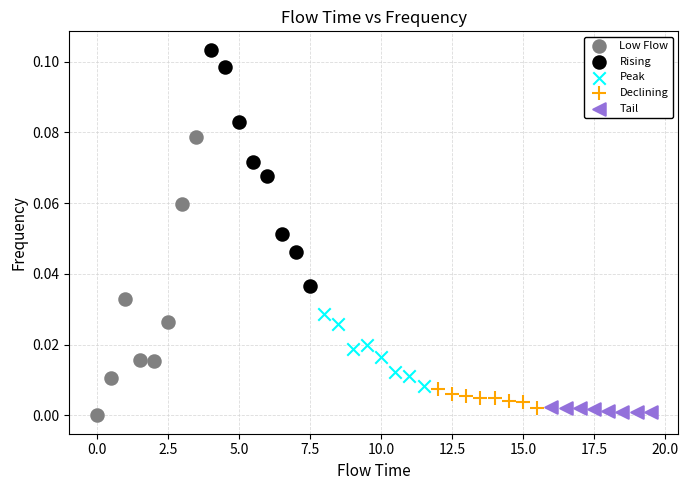

Which series has the largest Y range (max minus min)?

Low Flow